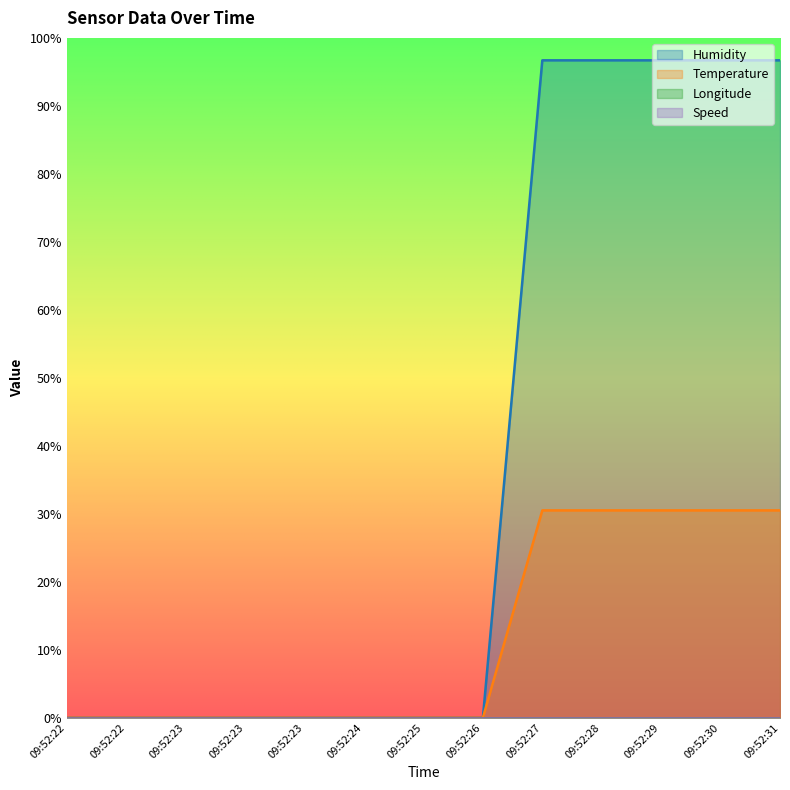

Is the value of Temperature at 09:52:22 greater than the value of Humidity at 09:52:31?

No